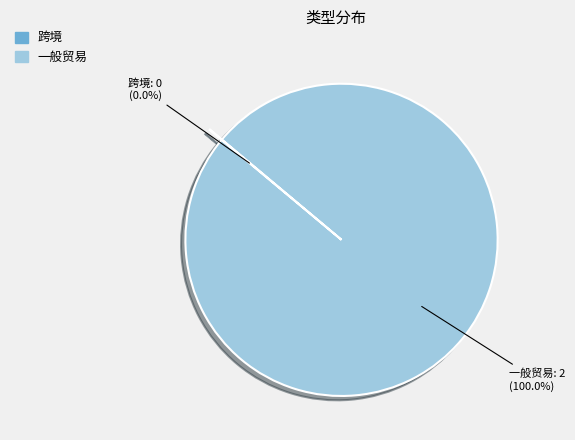

To the nearest percent, what is the difference between the largest and smallest slice percentages?

100%